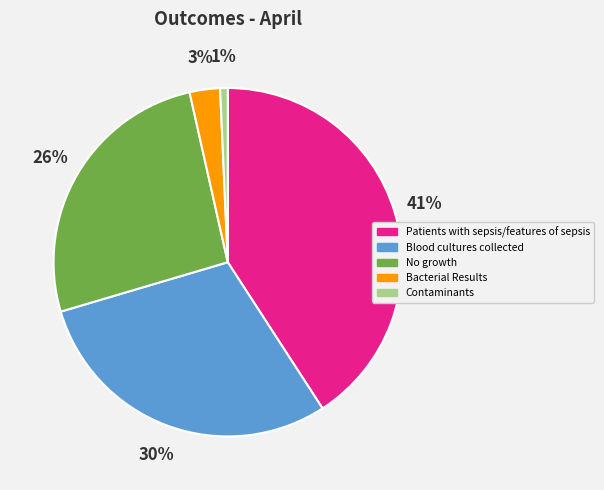

How many slices are in this pie chart?

5